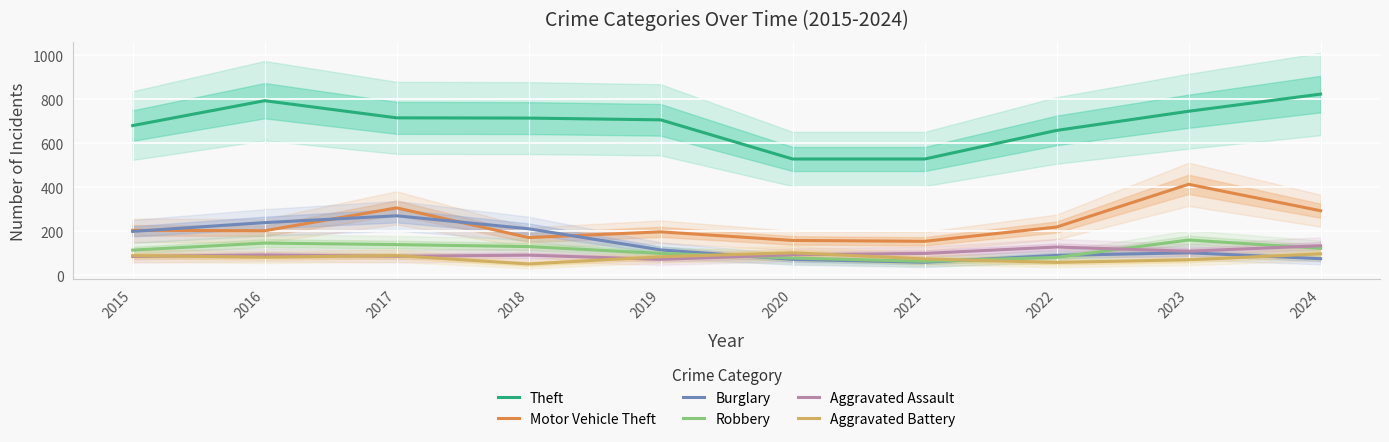

At which category does Burglary reach its first local peak?

2017